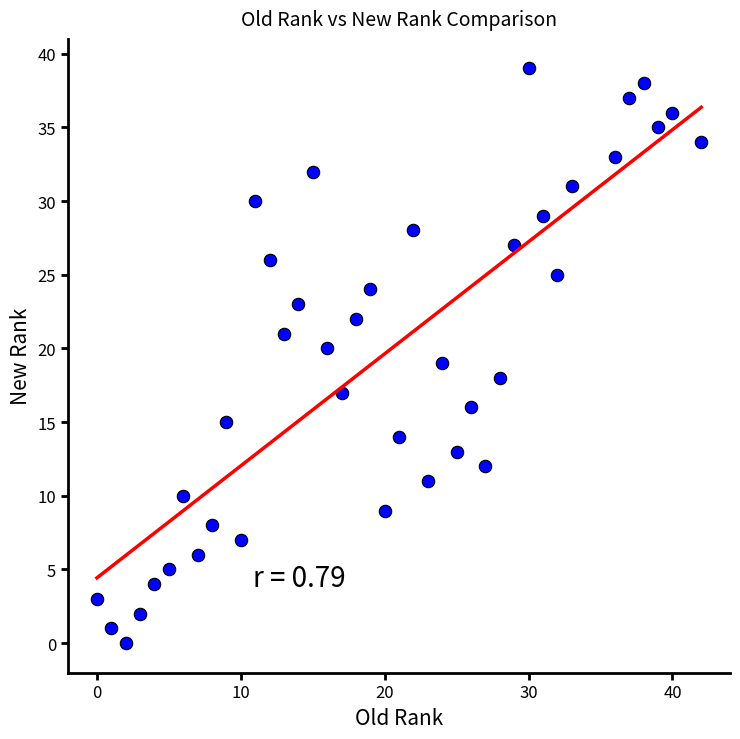

How many points are shown in the scatter plot?

40